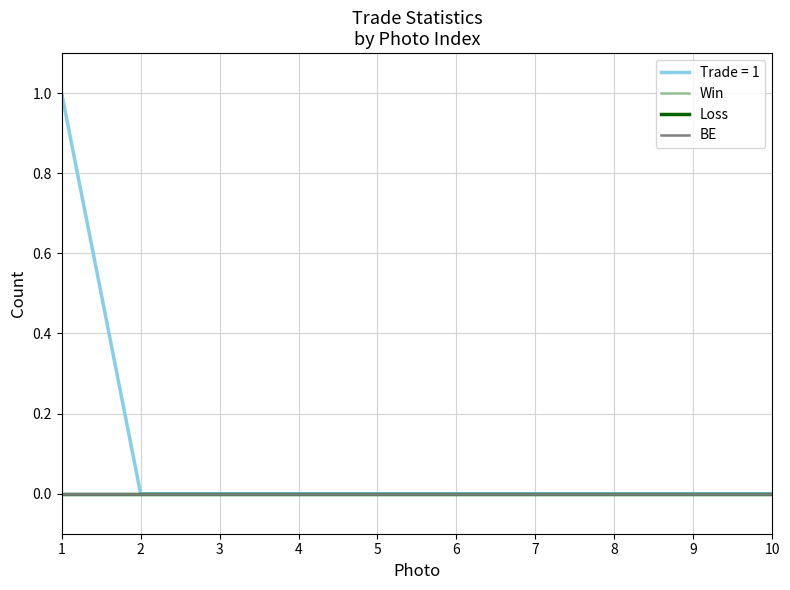

True or false: BE has more than 0 points higher than both neighbors.

False